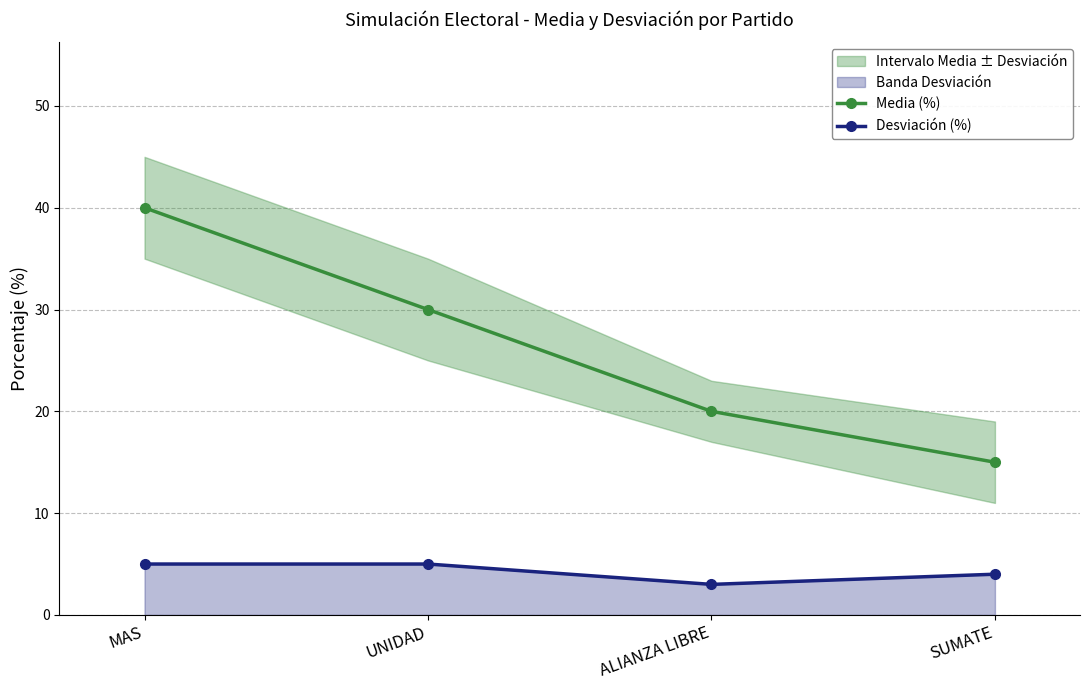

Which category has the lowest value in the Desviación (%) series?

ALIANZA LIBRE